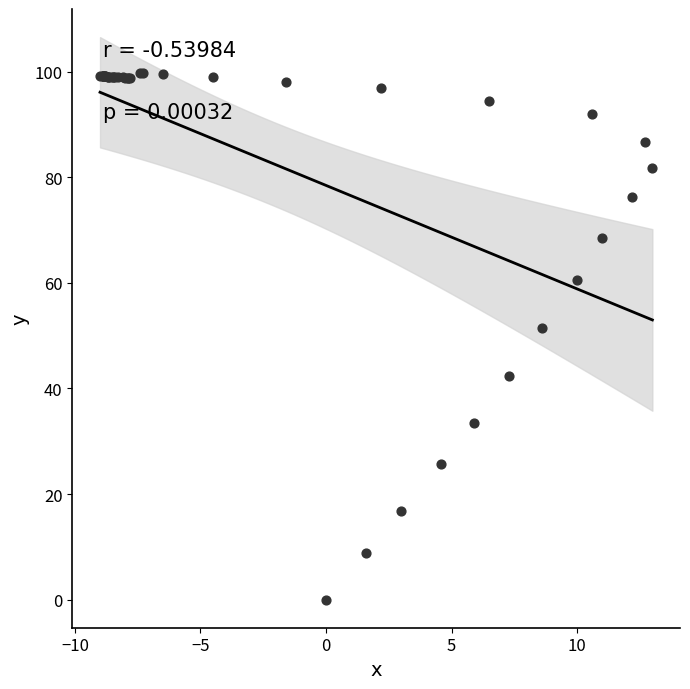

What Y value in the scatter plot is closest to 49?

51.5